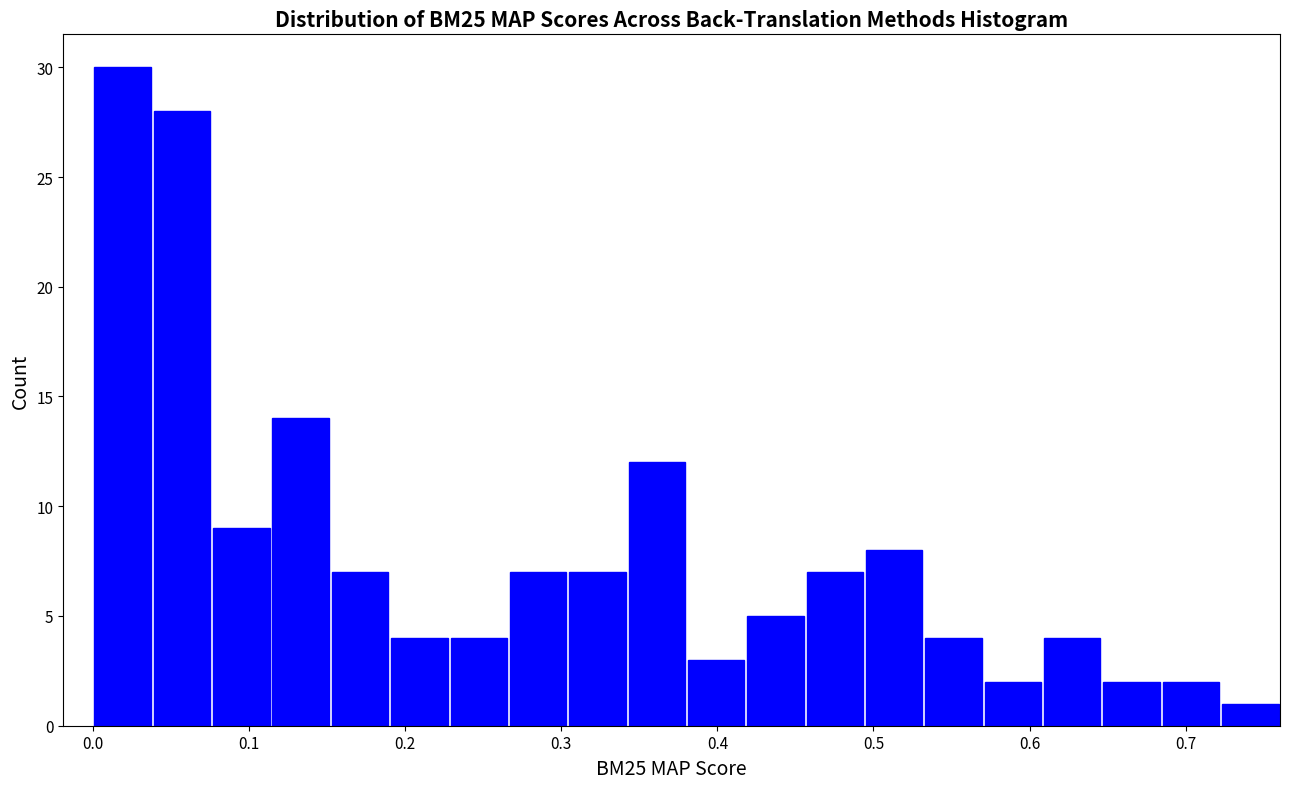

Read against the x-axis, roughly where is the centre of the tallest bar?

0.02